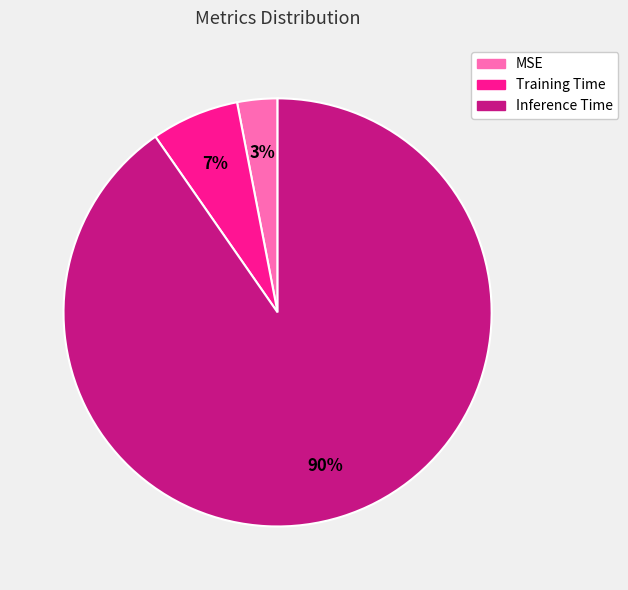

Is it true that Training Time is 17% of the pie?

False